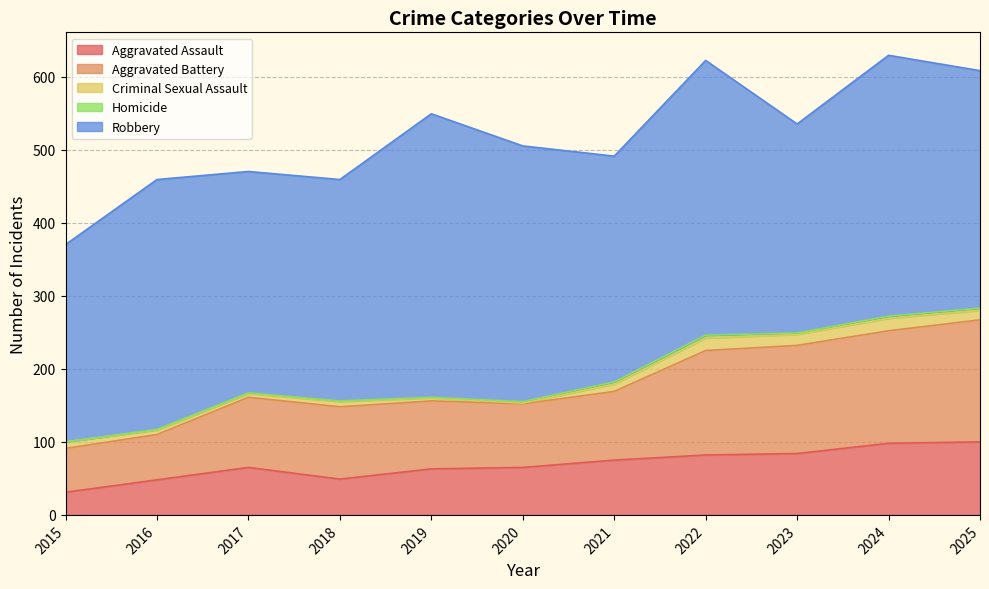

At 2019, list the series in order from smallest to largest.

Homicide, Criminal Sexual Assault, Aggravated Assault, Aggravated Battery, Robbery